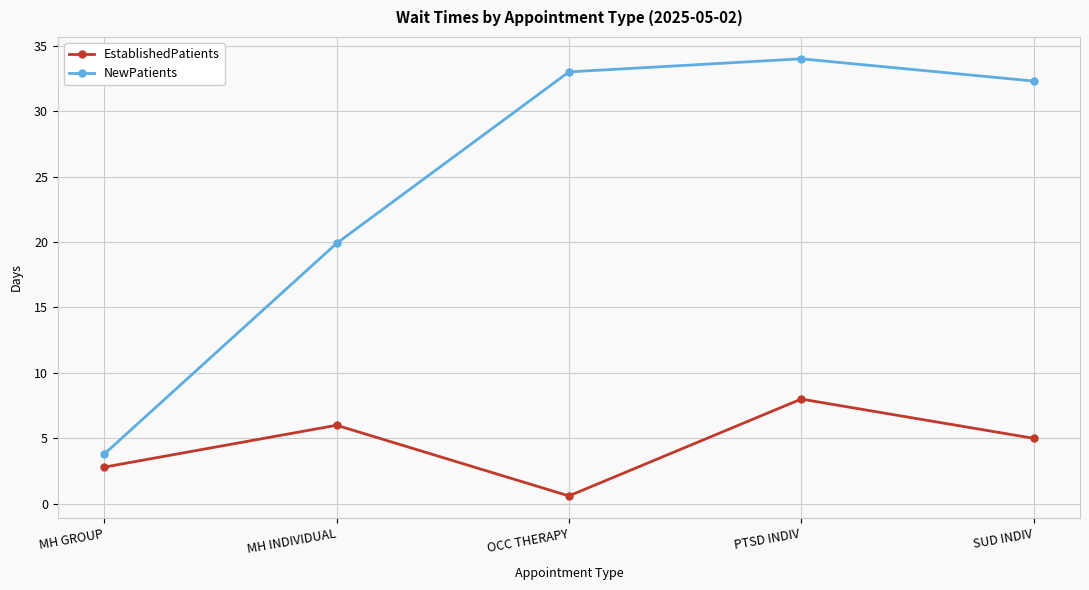

What is the spread (max minus min) of values at PTSD INDIV?

26.0